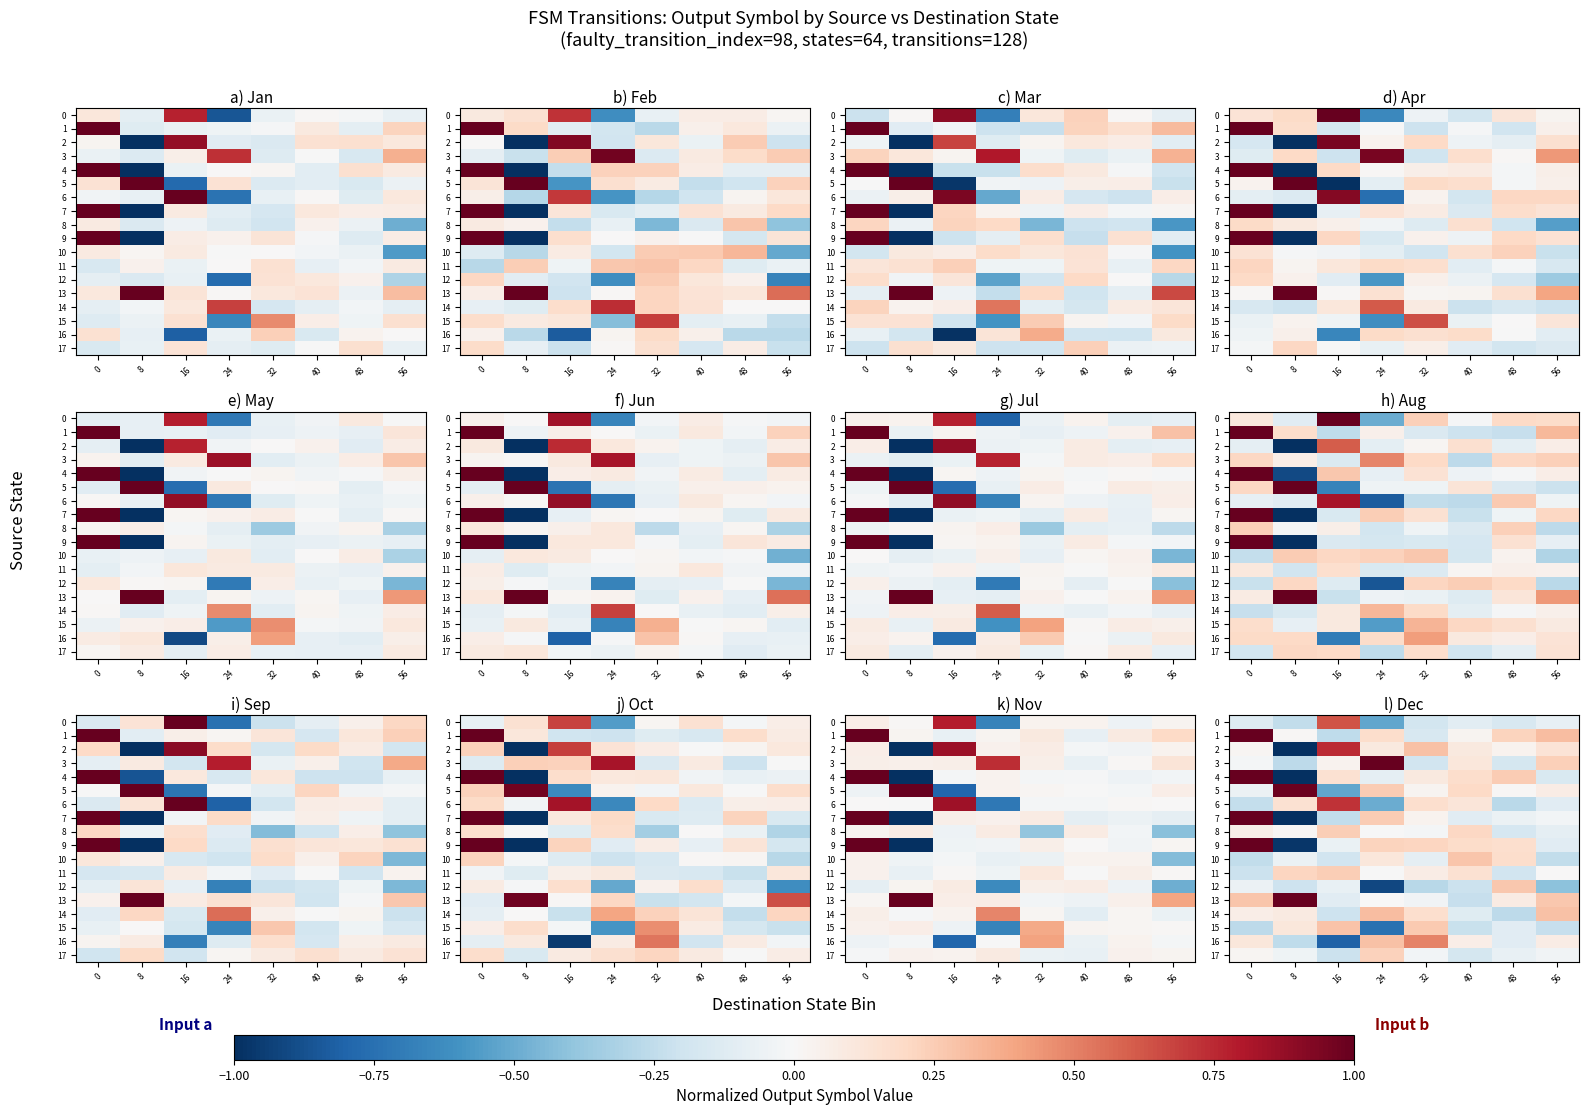

What is the minimum value shown in the chart?

-1.0